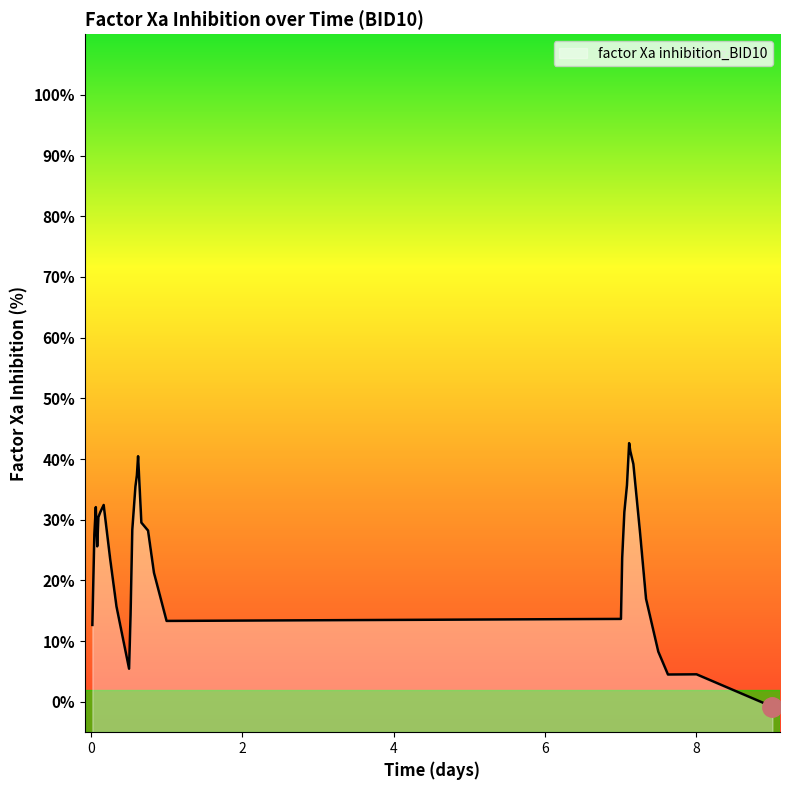

What is the maximum value shown in the chart?

42.6